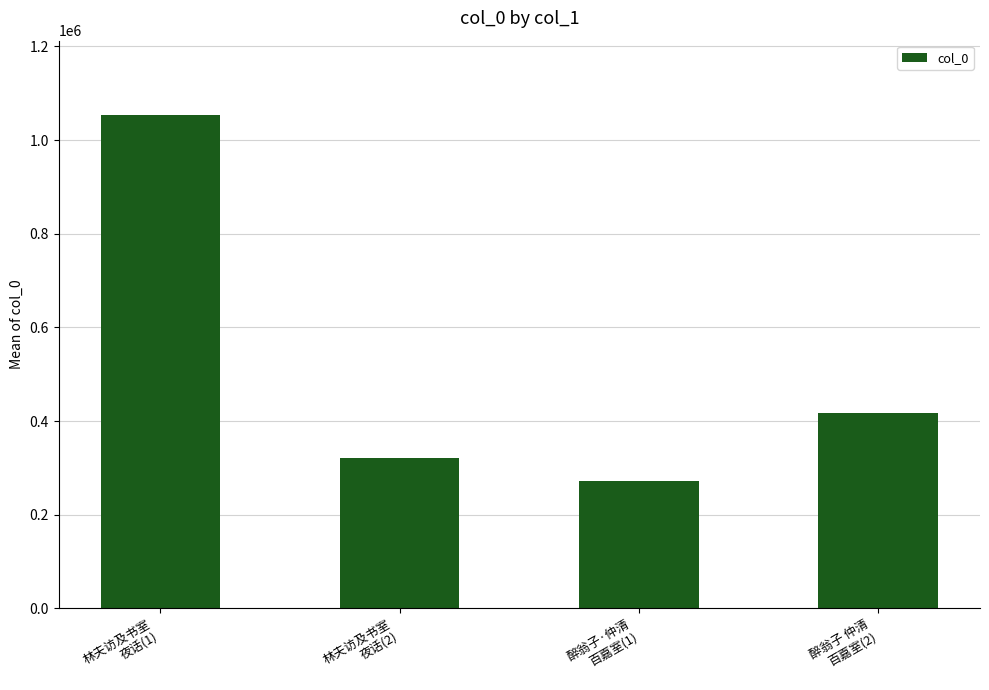

What is the sum of all values?

2061786